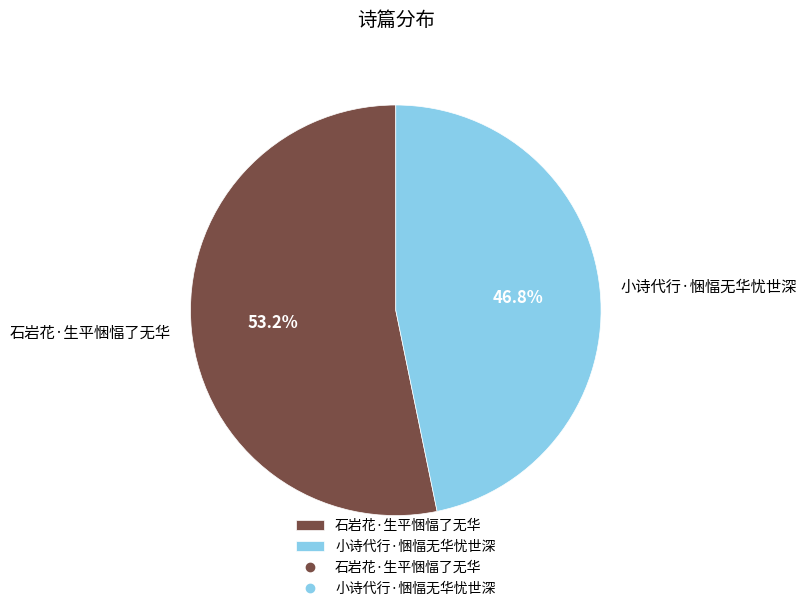

The 小诗代行·悃愊无华忧世深 slice represents 47% of the pie. True or false?

True